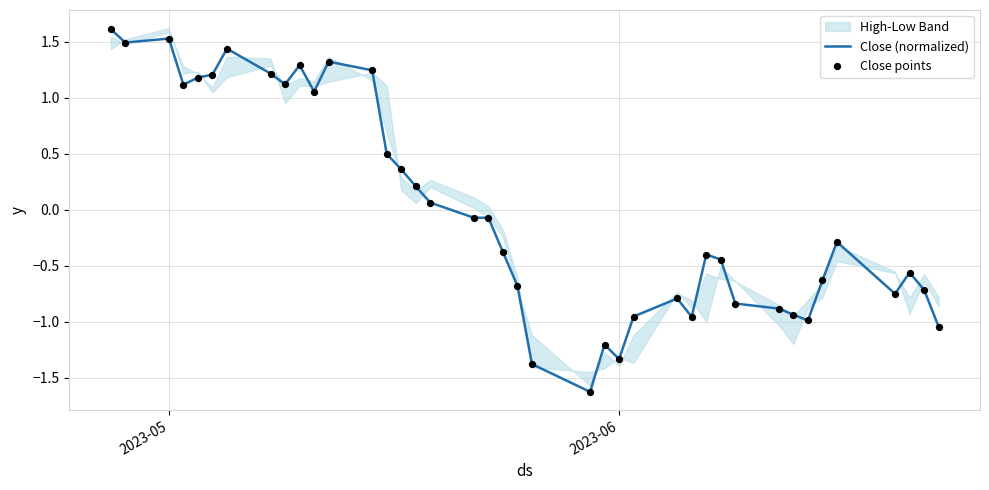

What is the highest value of the Close (normalized) series?

1.6